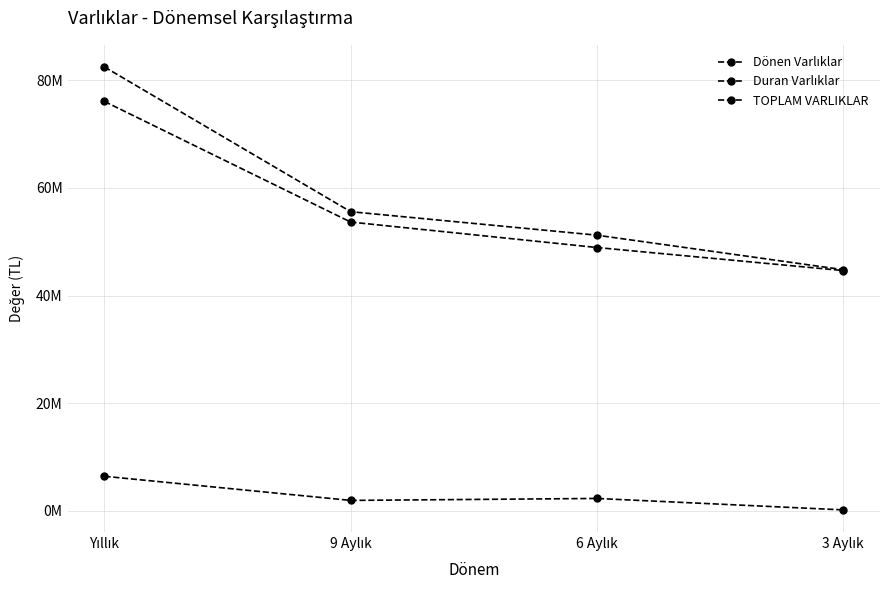

Which series has the largest range (max minus min)?

TOPLAM VARLIKLAR